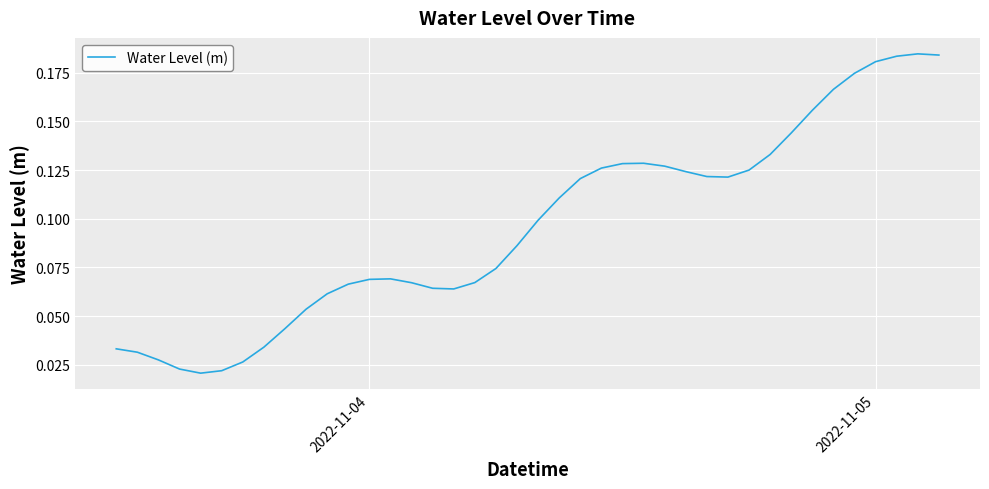

How many interior local peaks (higher than both neighbors) does the data have?

3